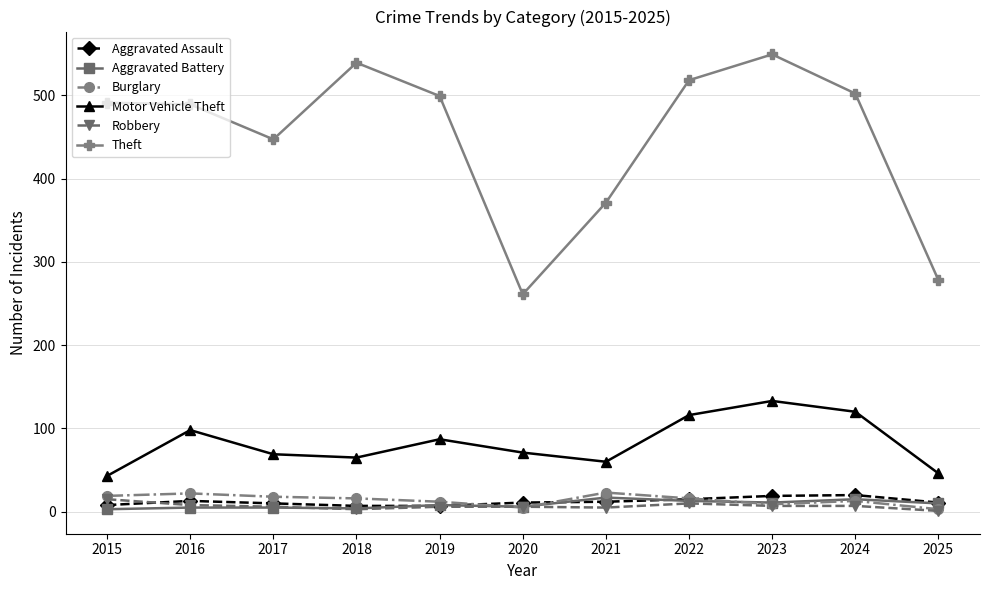

How many interior local peaks does the Motor Vehicle Theft series have?

3